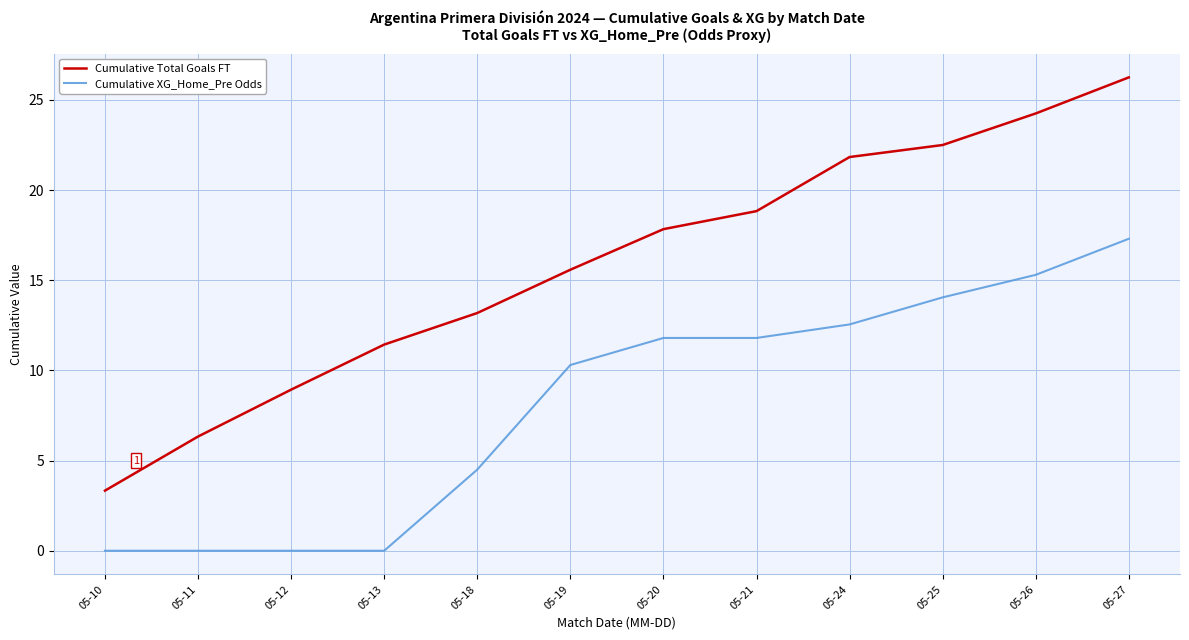

Is it true that Cumulative Total Goals FT equals 35.8 at 05-26?

False